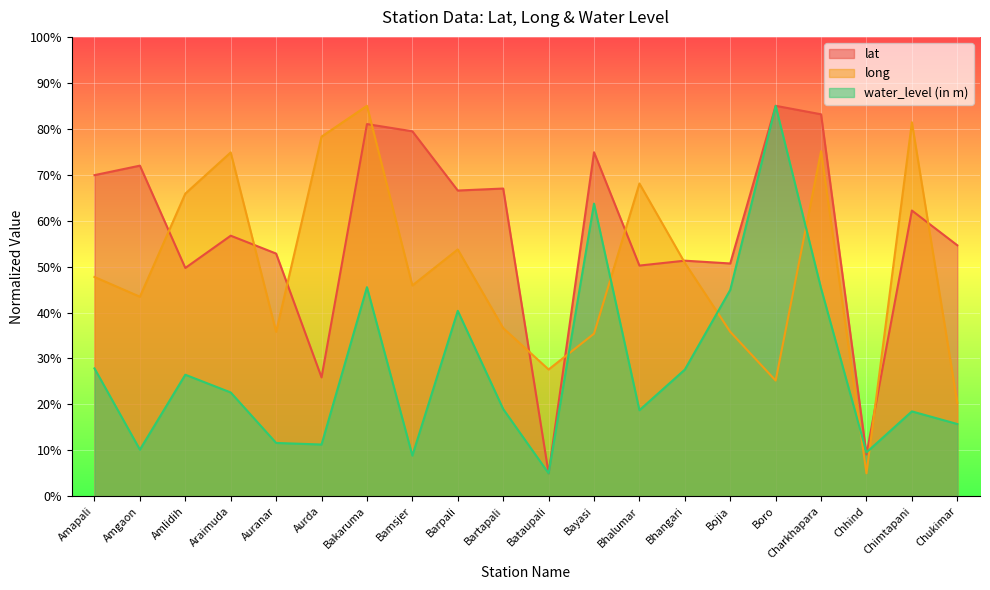

Rank the series by their average value, from lowest to highest.

water_level (in m), long, lat